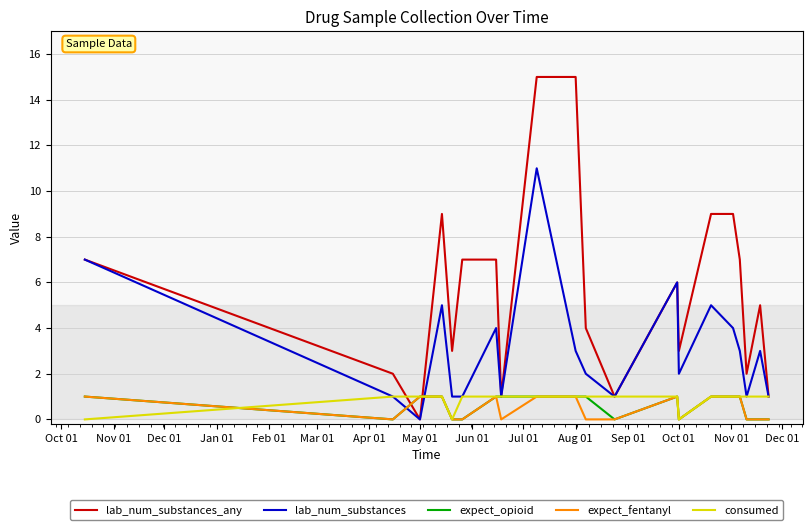

Which series has the largest total across all categories?

lab_num_substances_any